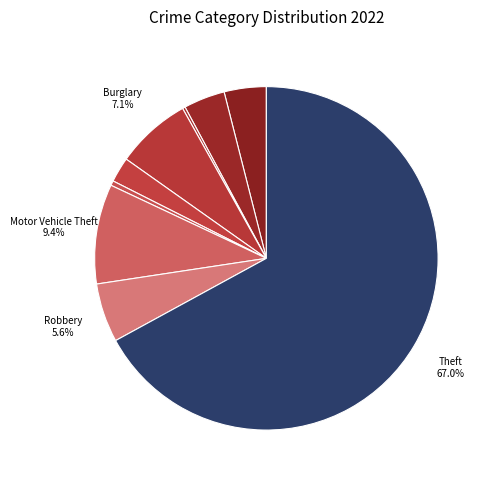

To the nearest percent, what is the difference between the largest and smallest slice percentages?

67%